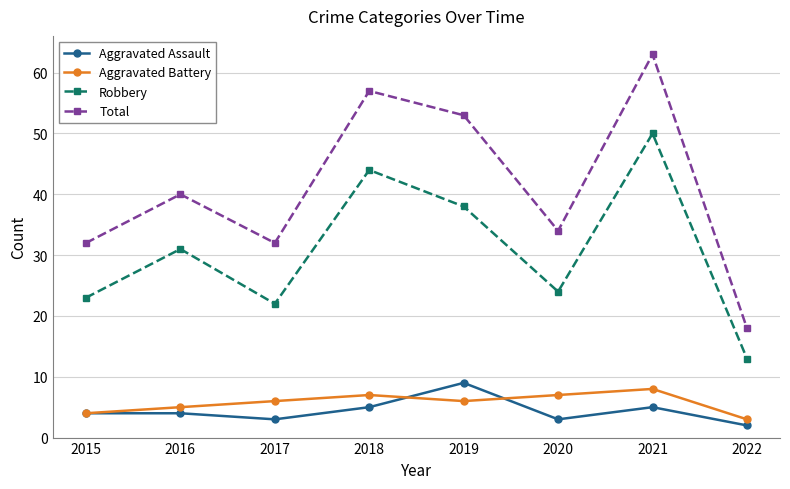

How many interior local valleys does the Aggravated Assault series have?

2